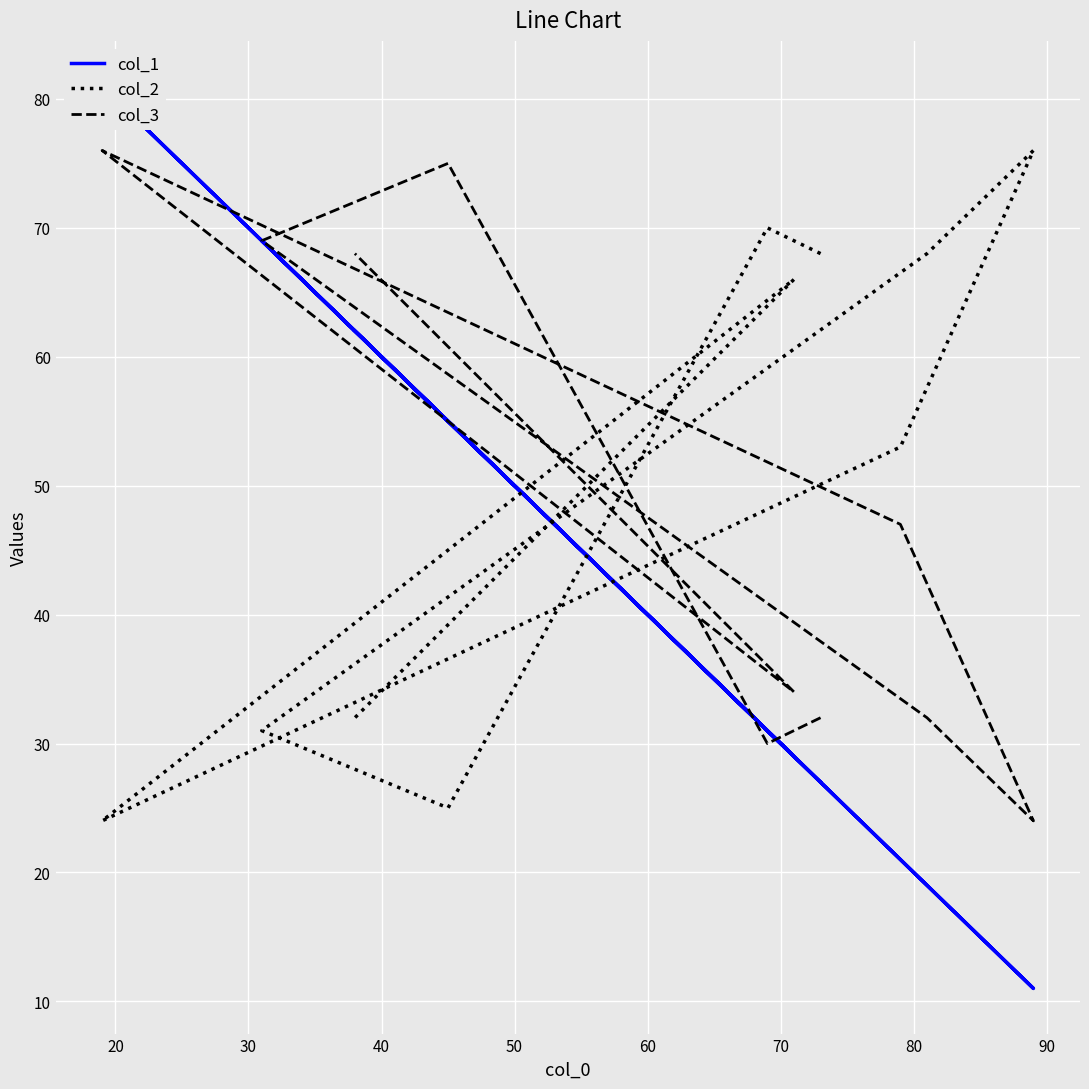

How many data points in col_3 are less than 47?

5